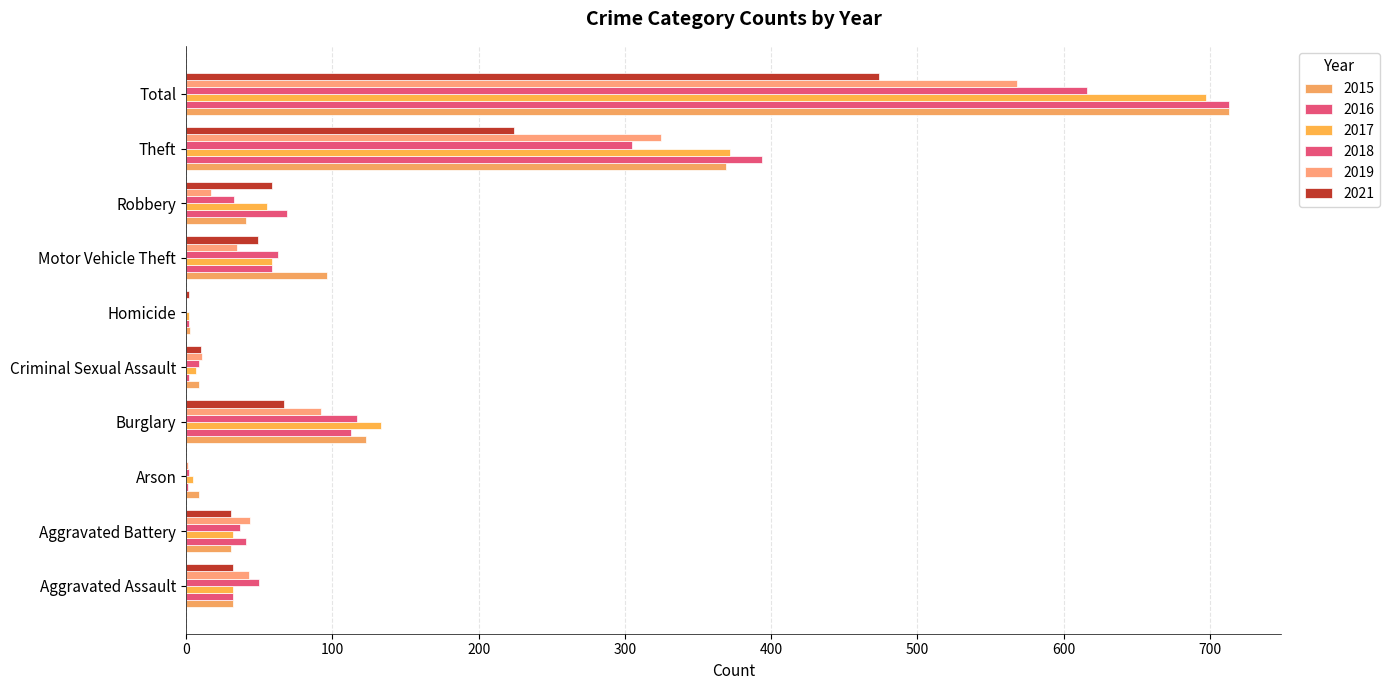

Which category has the highest value across all series?

Total